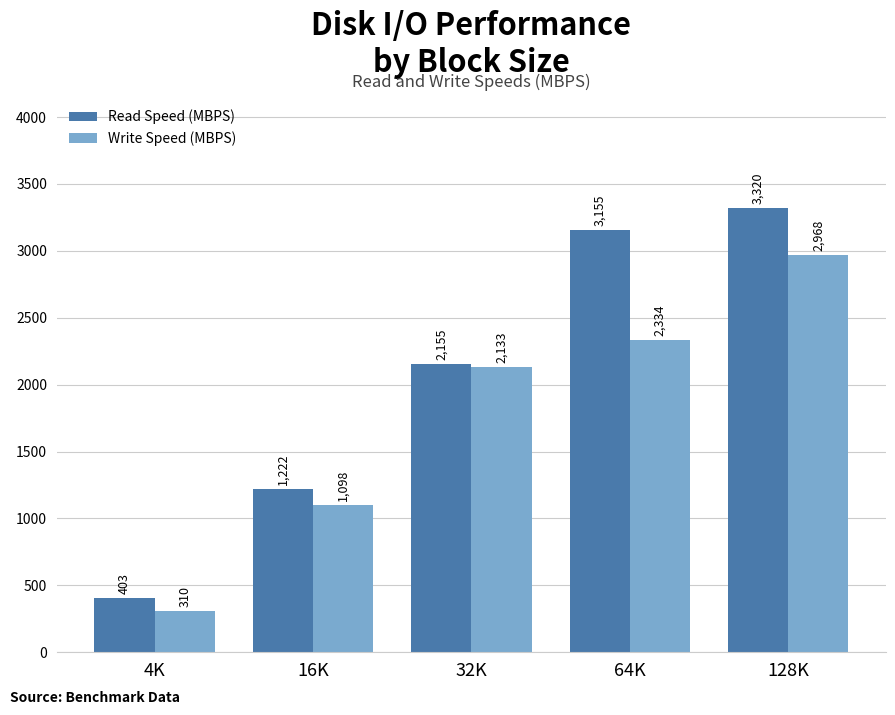

What is the greatest value displayed?

3319.6